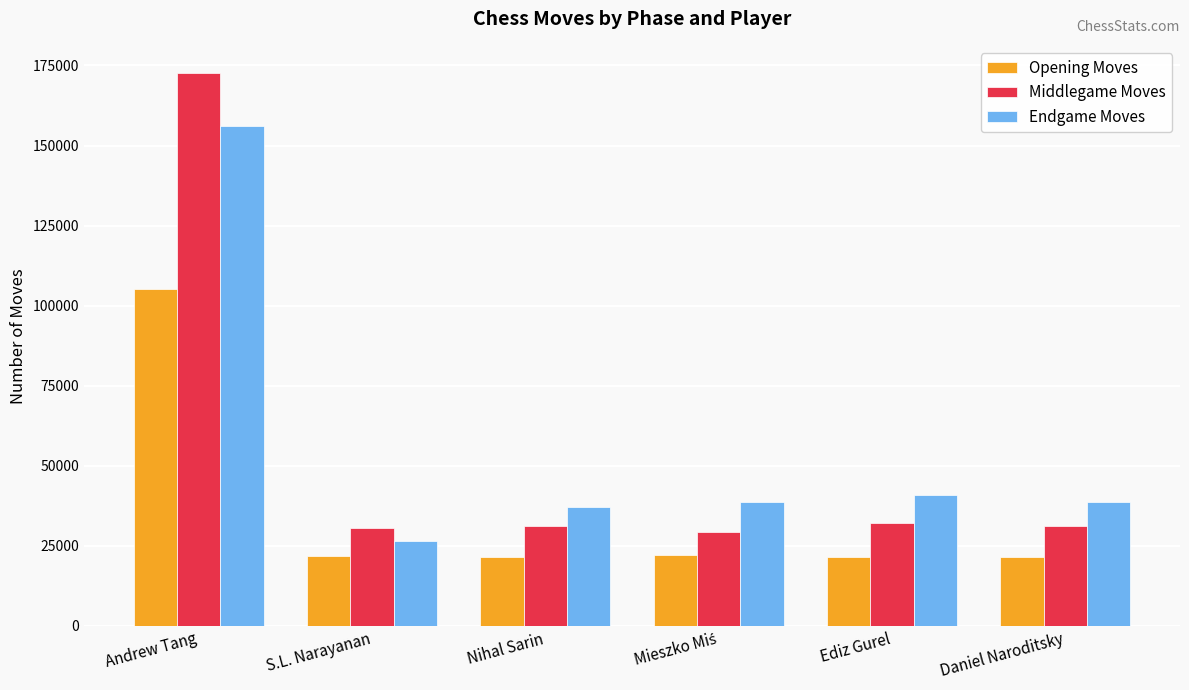

At which category is the sum across all series the highest?

Andrew Tang